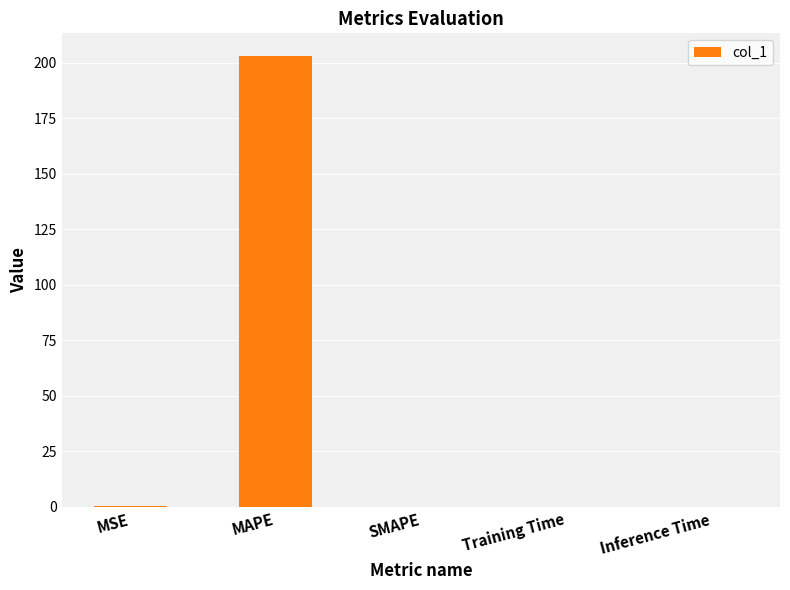

The chart shows a value of 45.2 at MAPE. True or false?

False